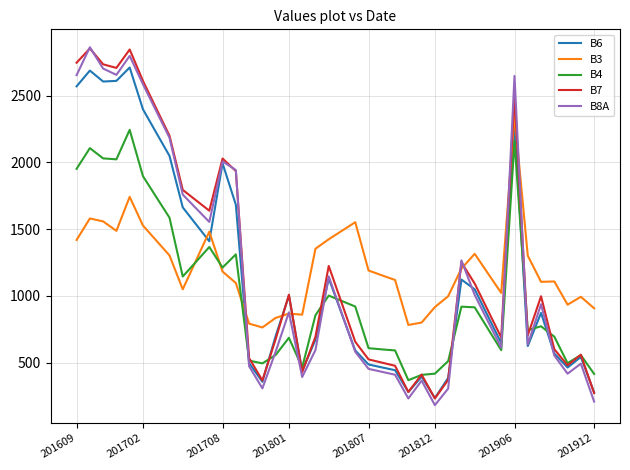

What are all the series names shown in the legend?

B6, B3, B4, B7, B8A